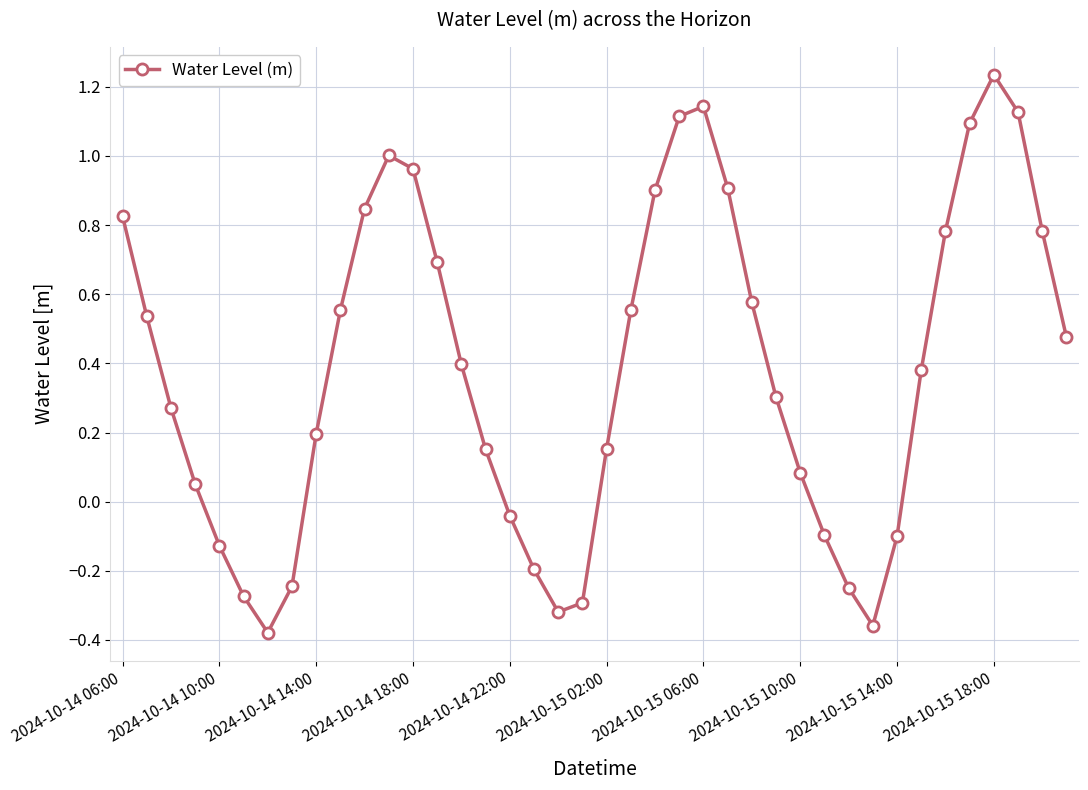

What is the difference between the second highest and second lowest values?

1.5